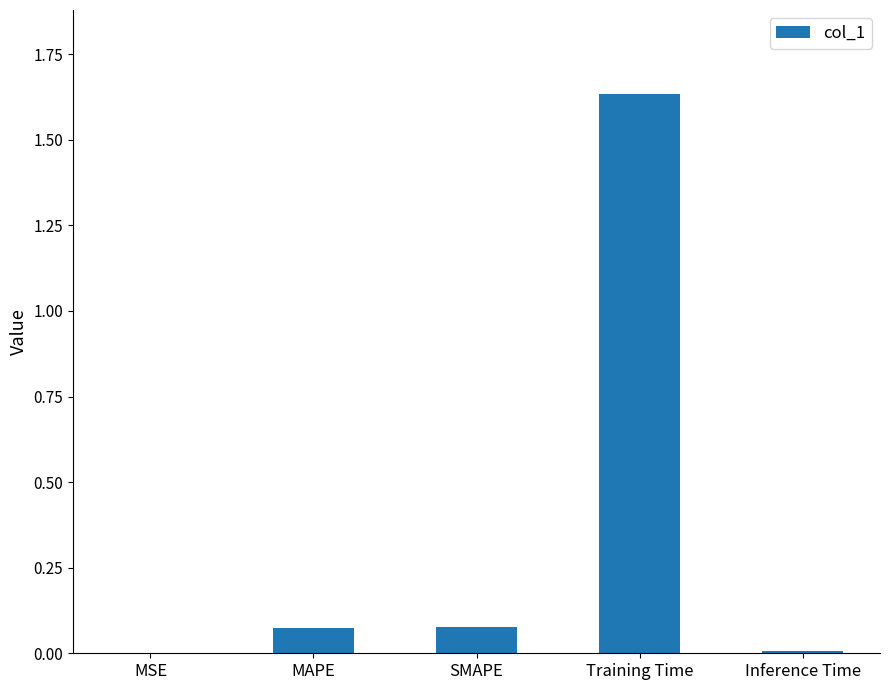

The value at MSE is 0.0. True or false?

True